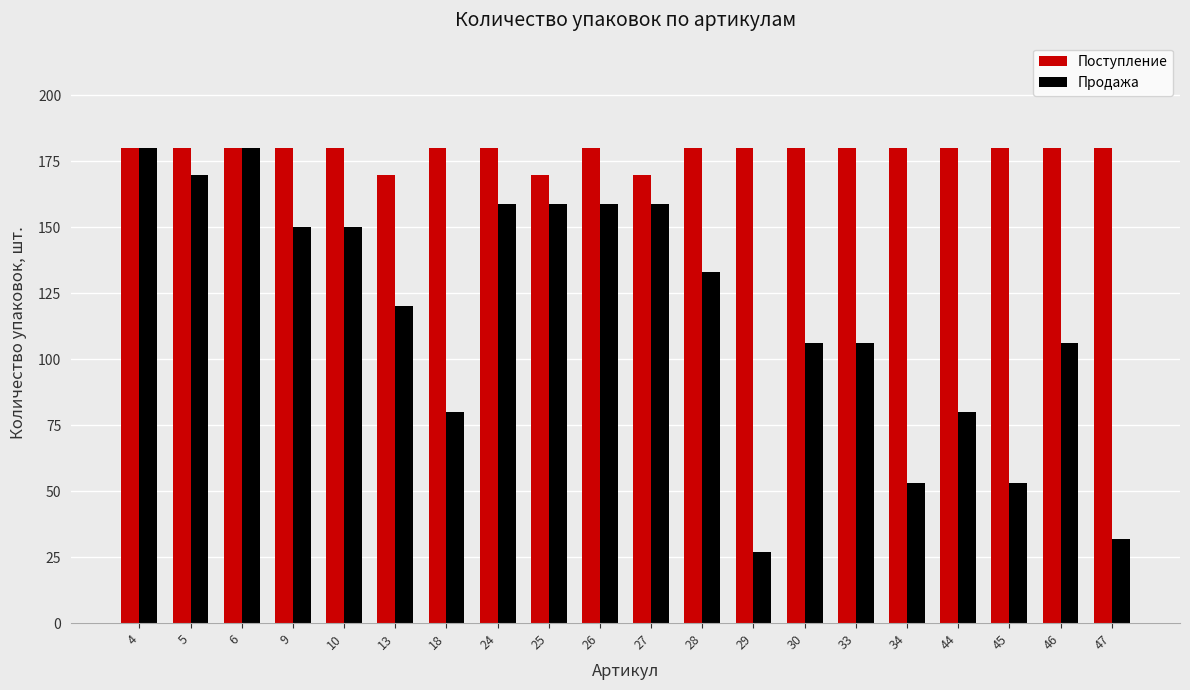

What is the value of the Продажа bar at the 9th from the left?

159